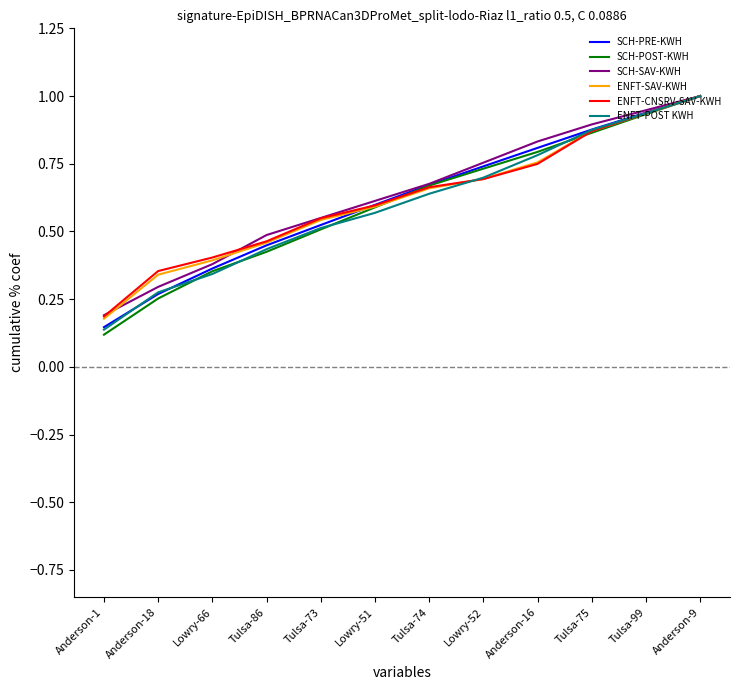

The SCH-POST-KWH series shows 0.4 at Tulsa-99. True or false?

False